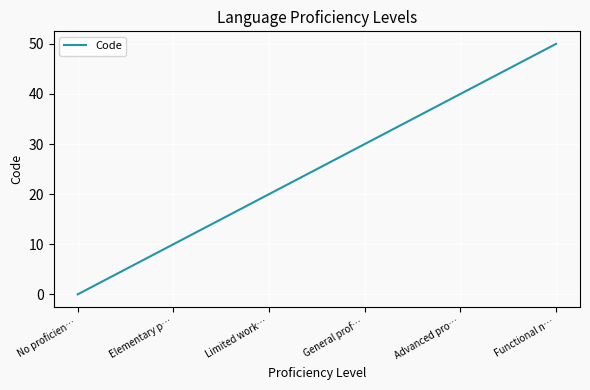

Is it true that the value at Functional n… is 50?

True